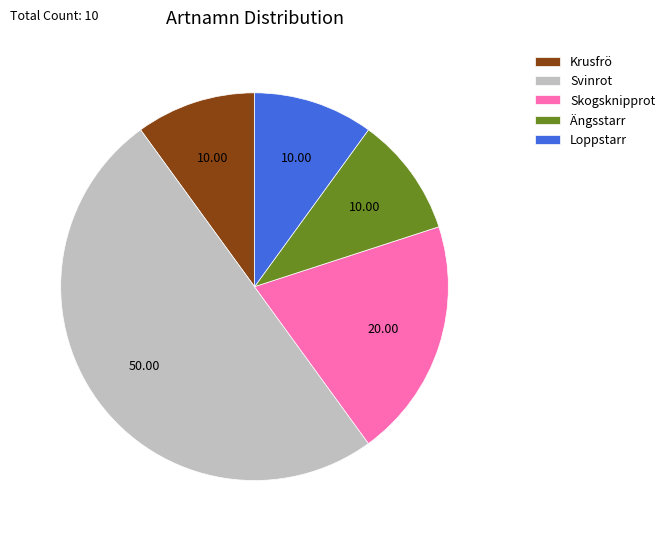

Is it true that Svinrot is 35% of the pie?

False